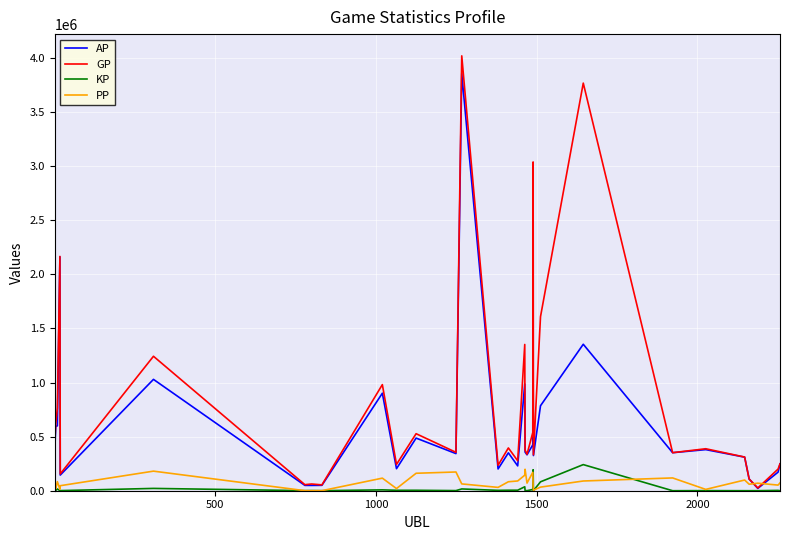

Which series has the largest total across all categories?

GP